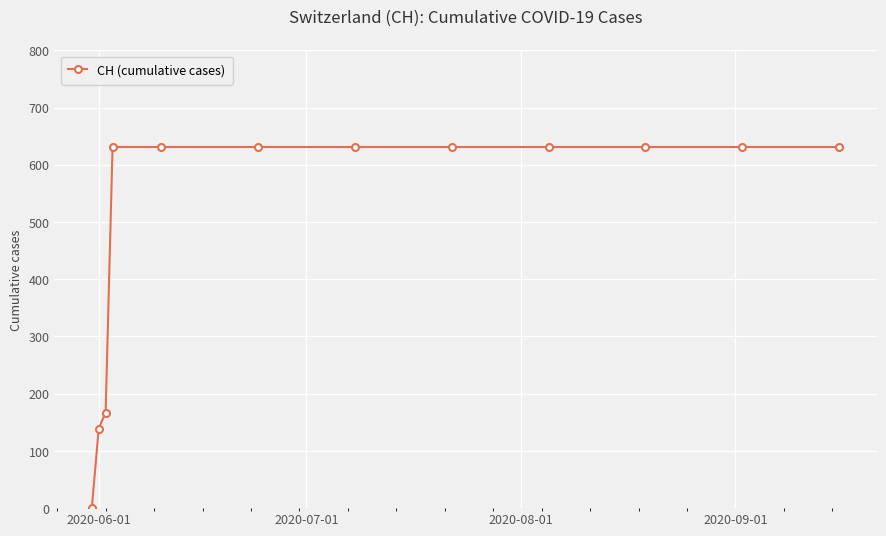

What is the sum of all values?

5985